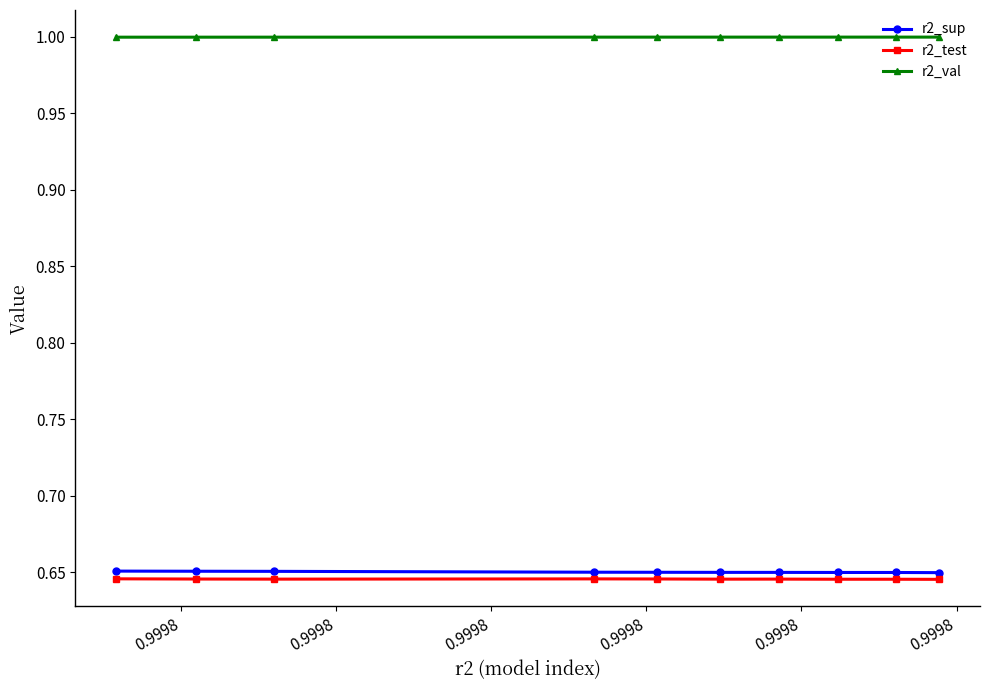

What is the lowest value of the r2_val series?

1.0